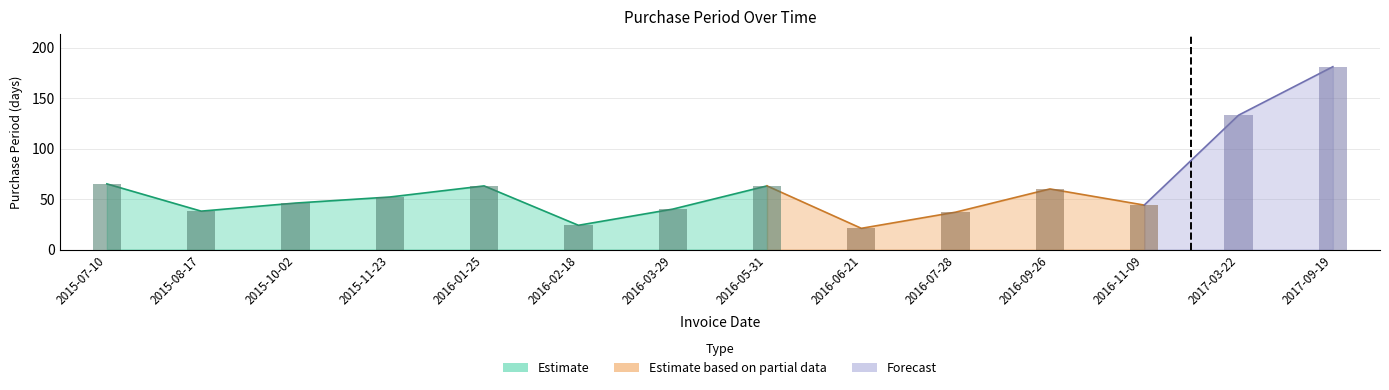

Rank the categories by value from lowest to highest.

2016-06-21, 2016-02-18, 2016-07-28, 2015-08-17, 2016-03-29, 2016-11-09, 2015-10-02, 2015-11-23, 2016-09-26, 2016-01-25, 2016-05-31, 2015-07-10, 2017-03-22, 2017-09-19